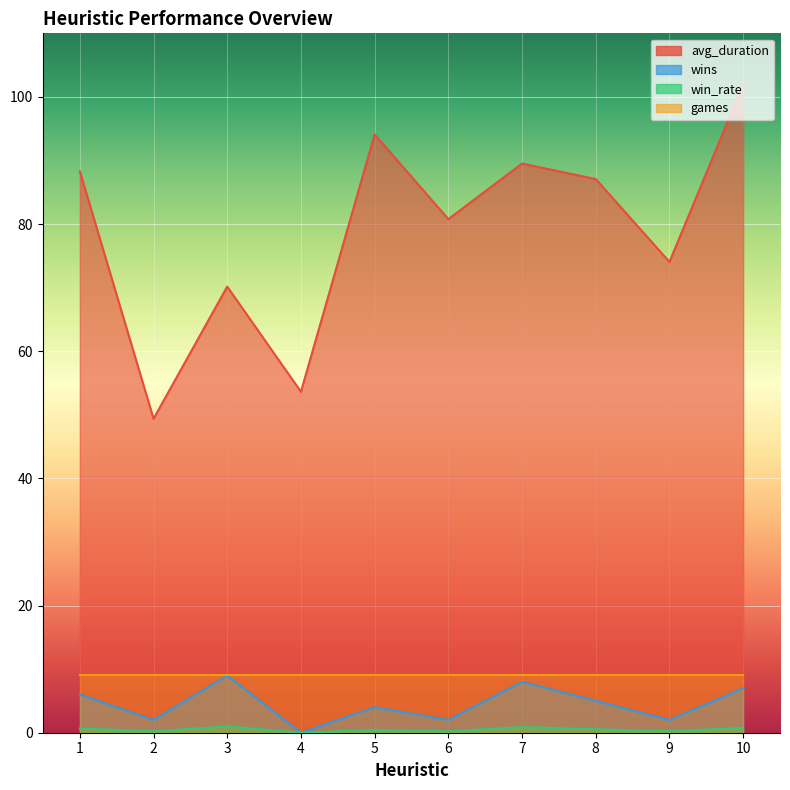

What is the sum of the avg_duration values at 8 and 5?

181.2